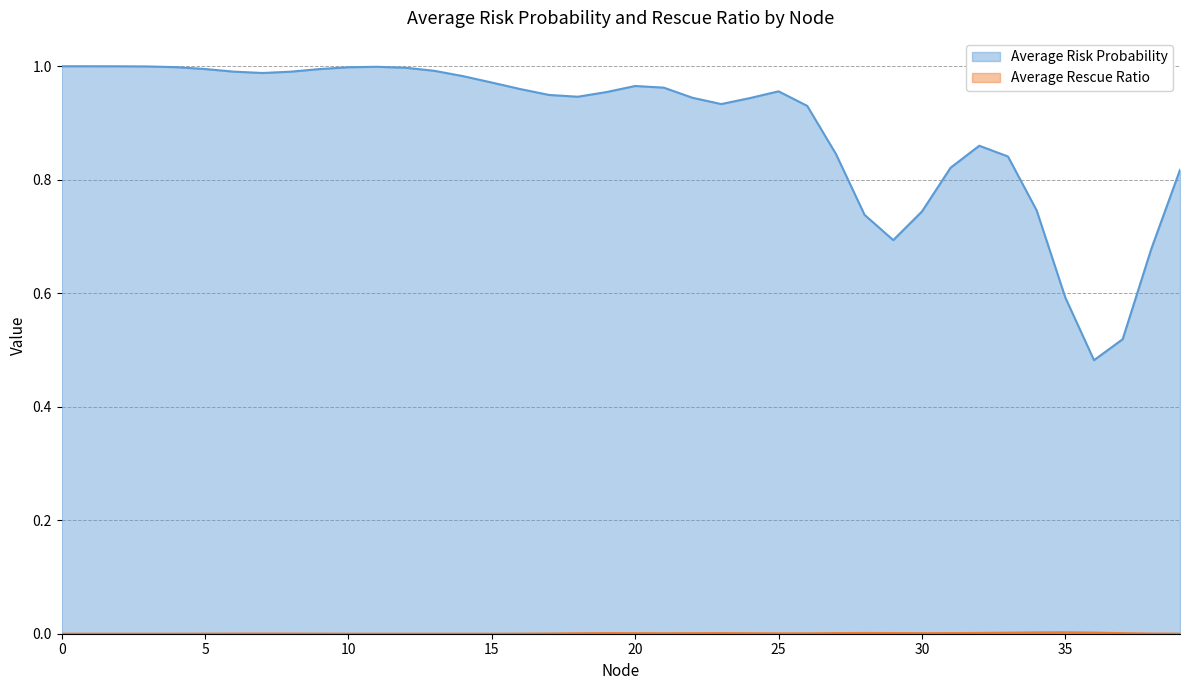

At 19, list the series in order from smallest to largest.

Average Rescue Ratio, Average Risk Probability